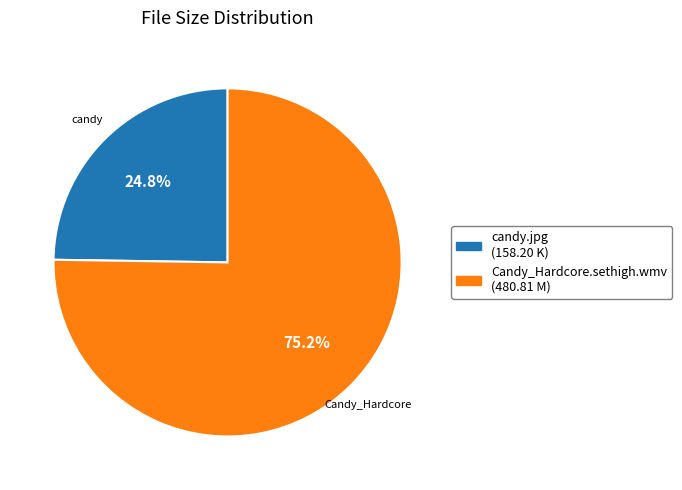

Which category has the smallest portion of the pie?

candy.jpg